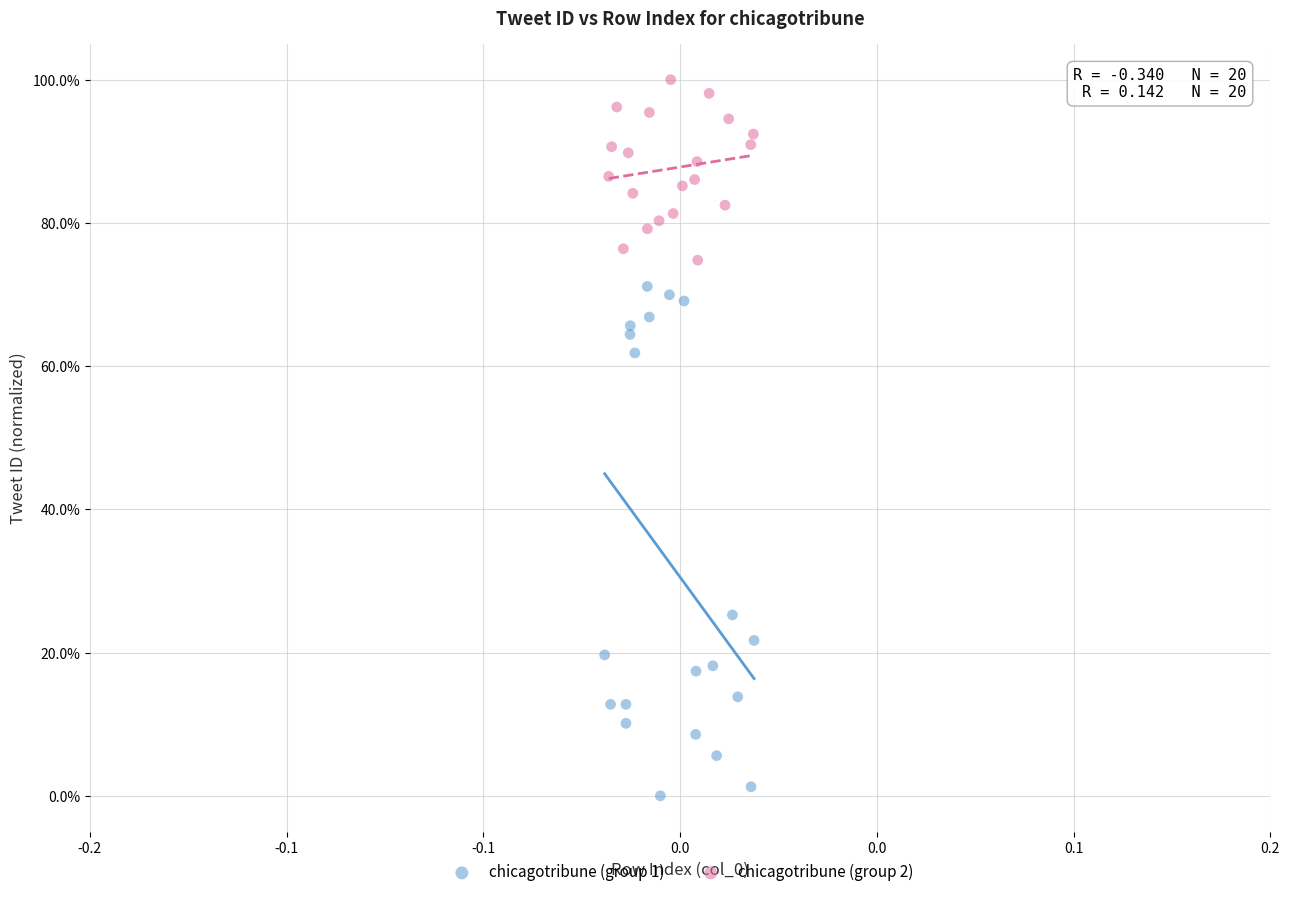

Which series contains the highest Y value?

chicagotribune (group 2)